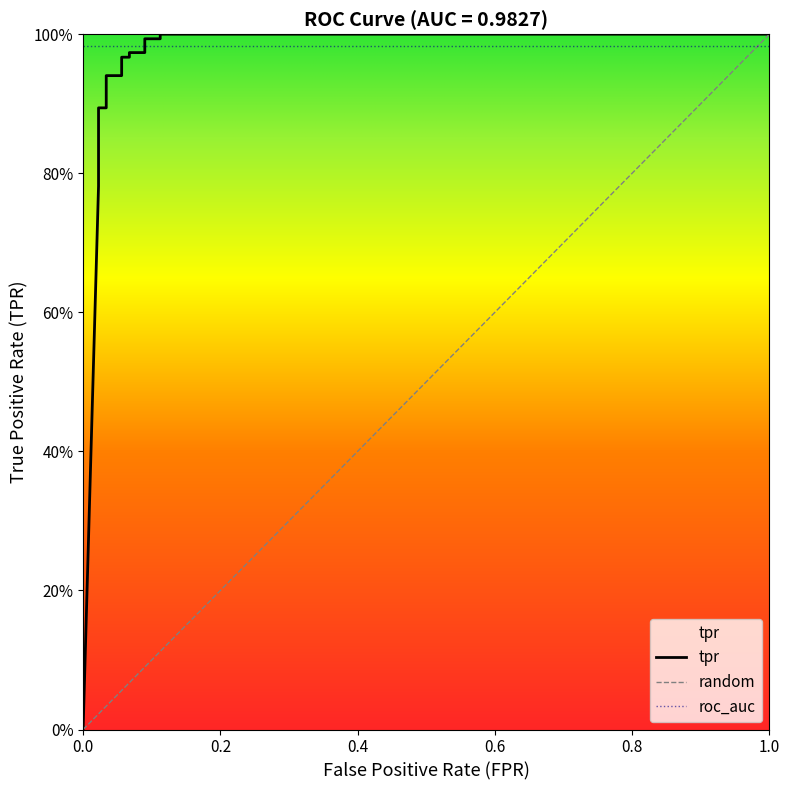

Does the chart display data point markers on the line(s)?

No